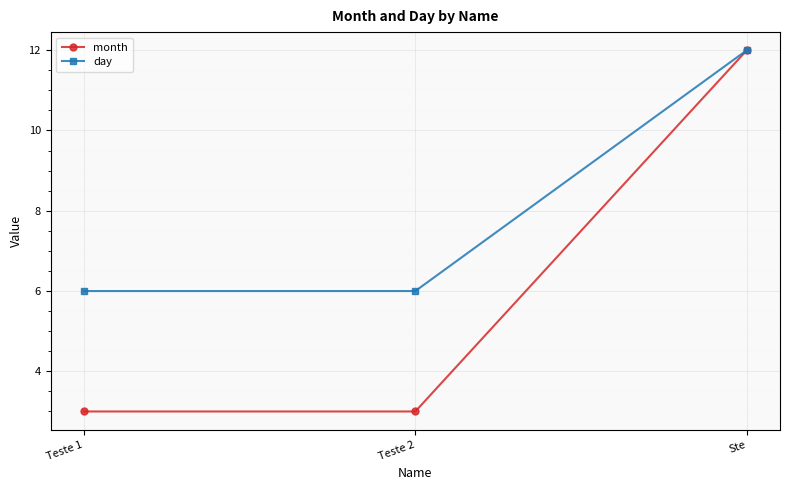

Between Teste 2 and Ste, which series saw the biggest shift?

month